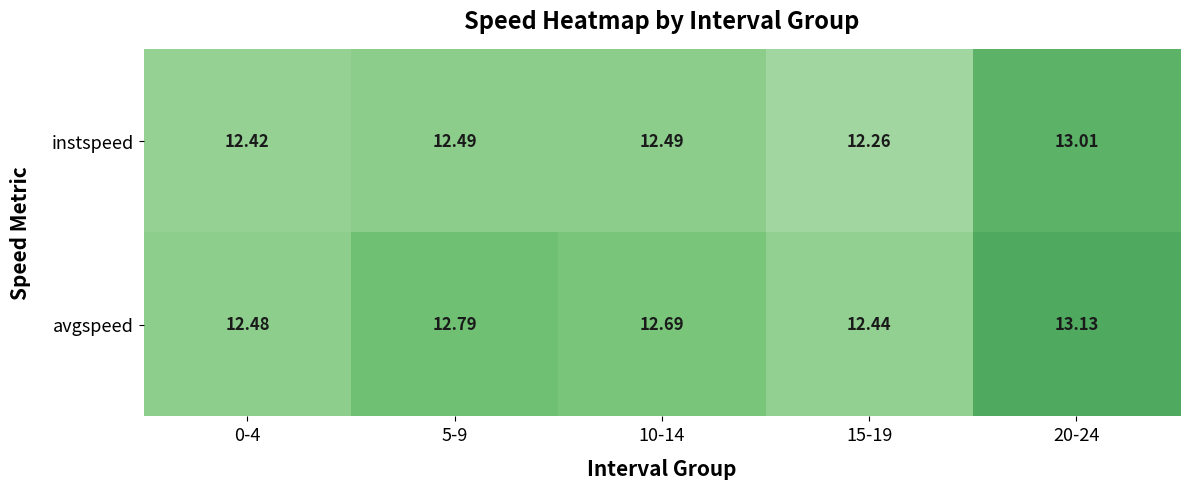

Is the value of instspeed at 5-9 greater than the value of avgspeed at 0-4?

Yes